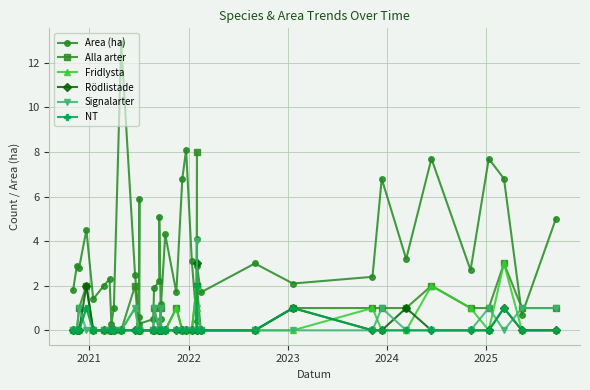

Which series has the widest spread of values?

Area (ha)